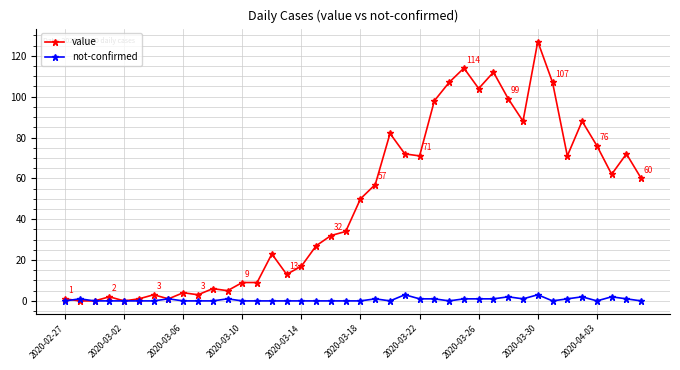

What is the value of the value point at the 14th from the left?

9